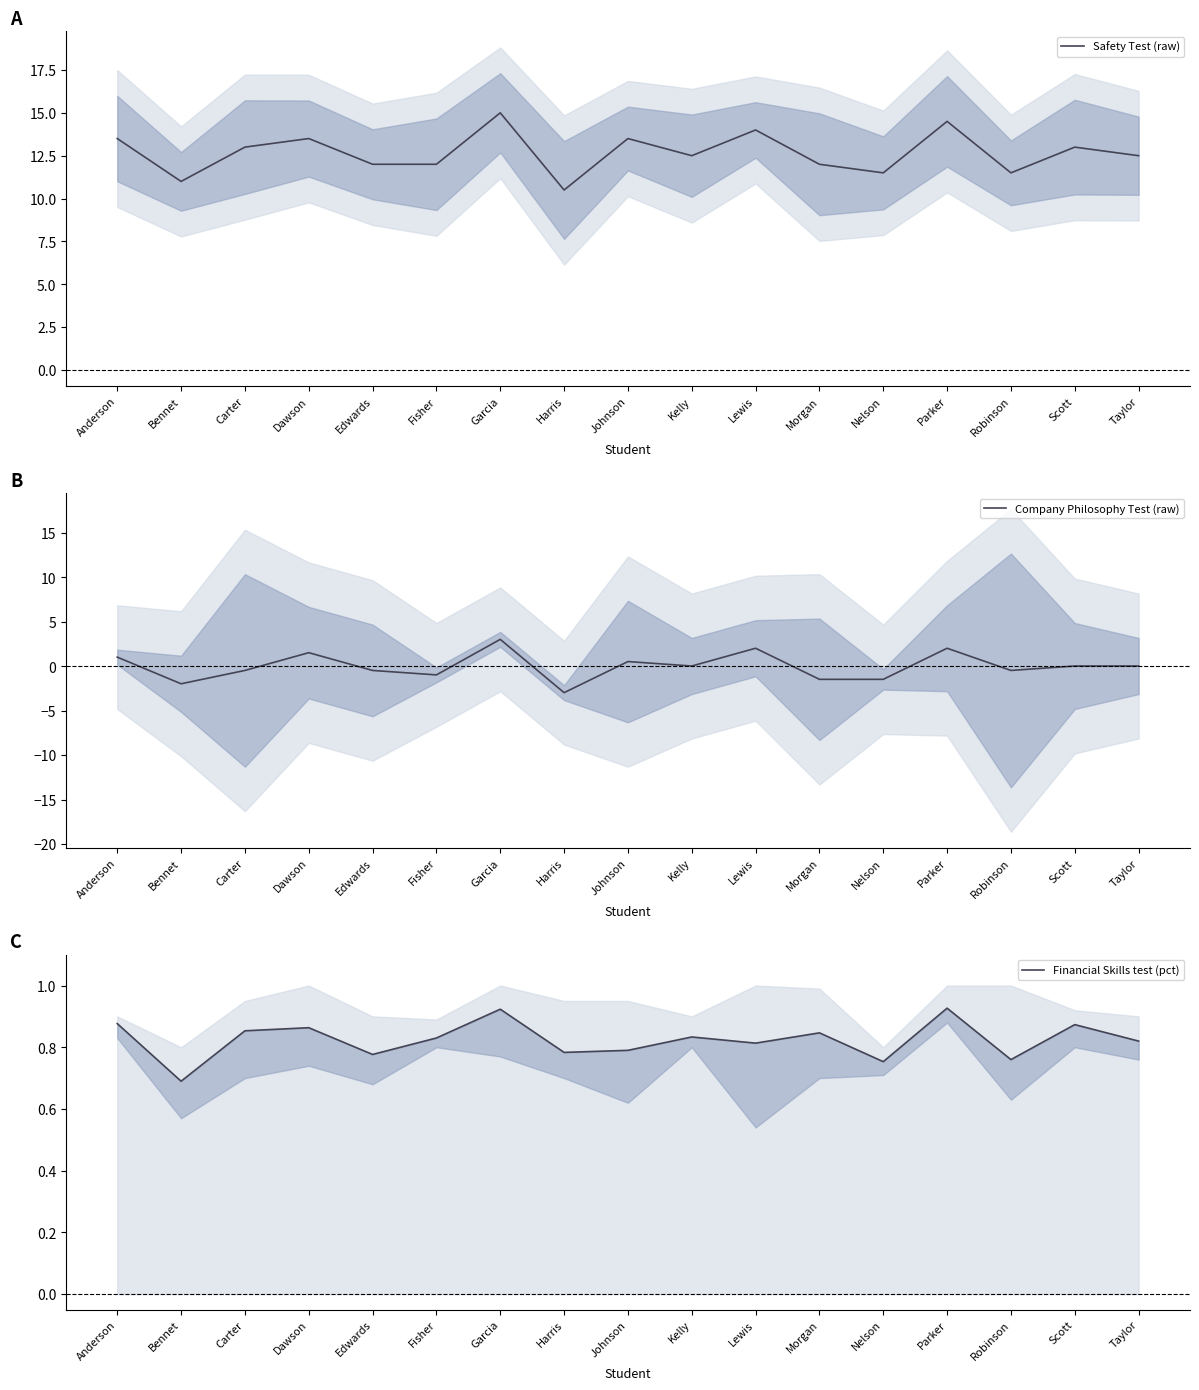

Count the number of categories in the chart.

17